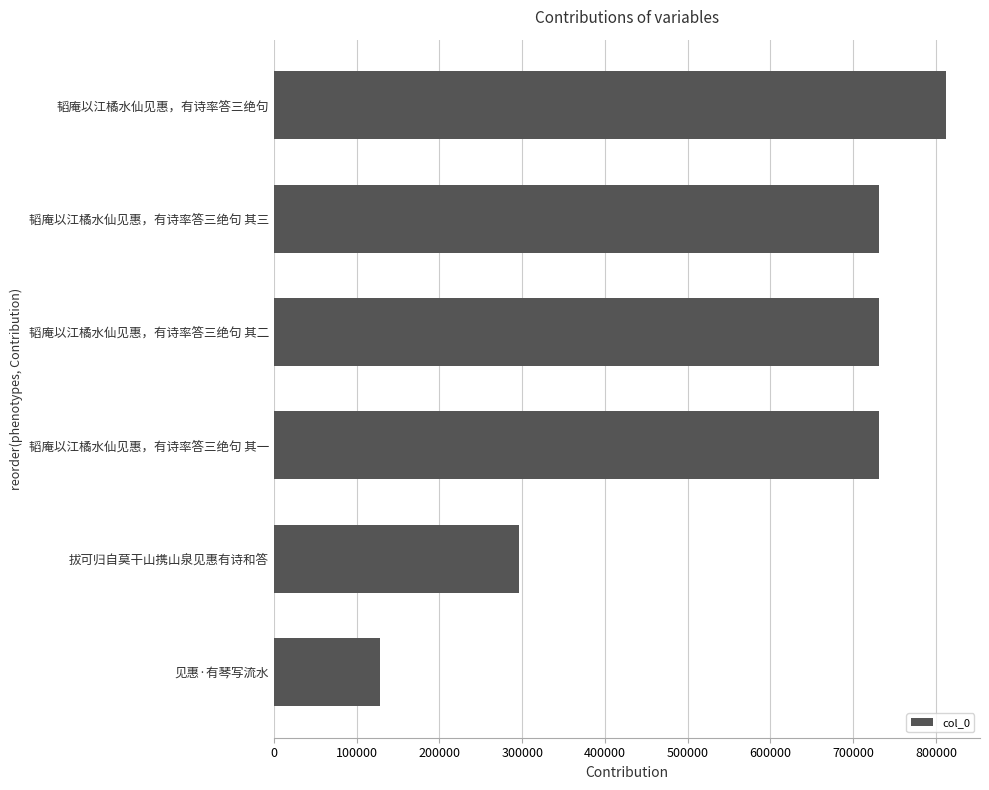

What is the maximum value shown in the chart?

812545